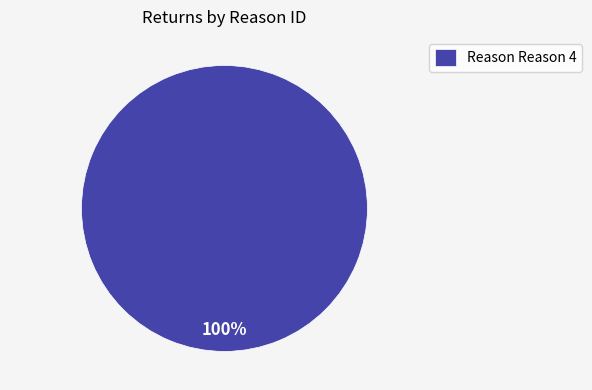

Is it true that Reason Reason 4 is 100% of the pie?

True